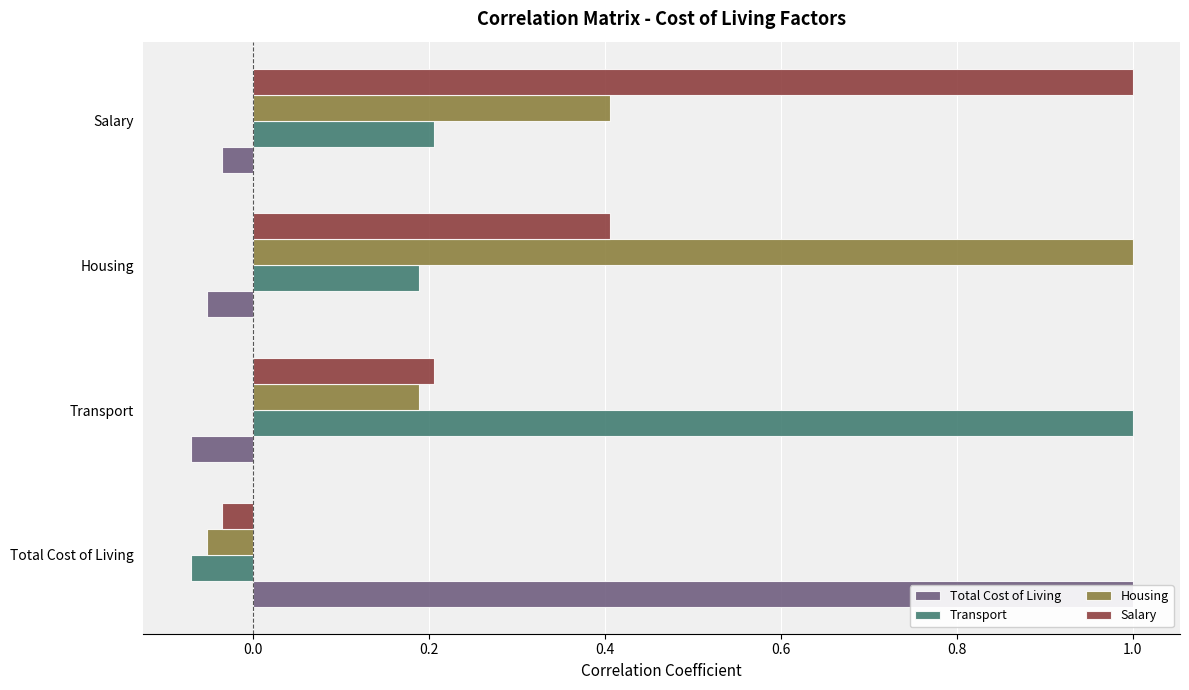

Does the chart contain any negative values?

Yes